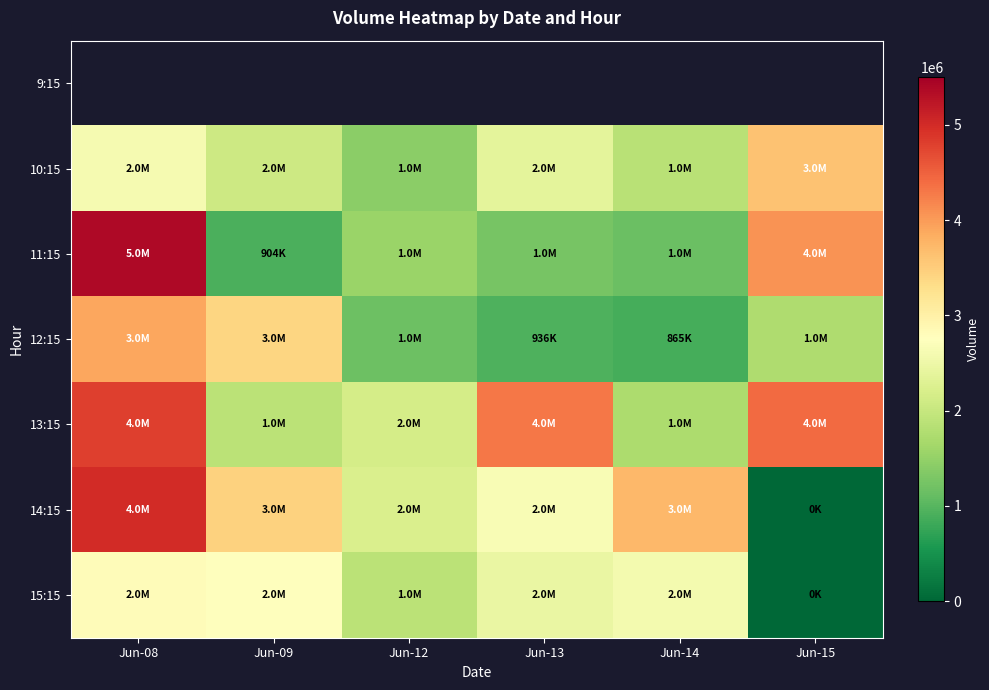

Which series has the largest range (max minus min)?

14:15